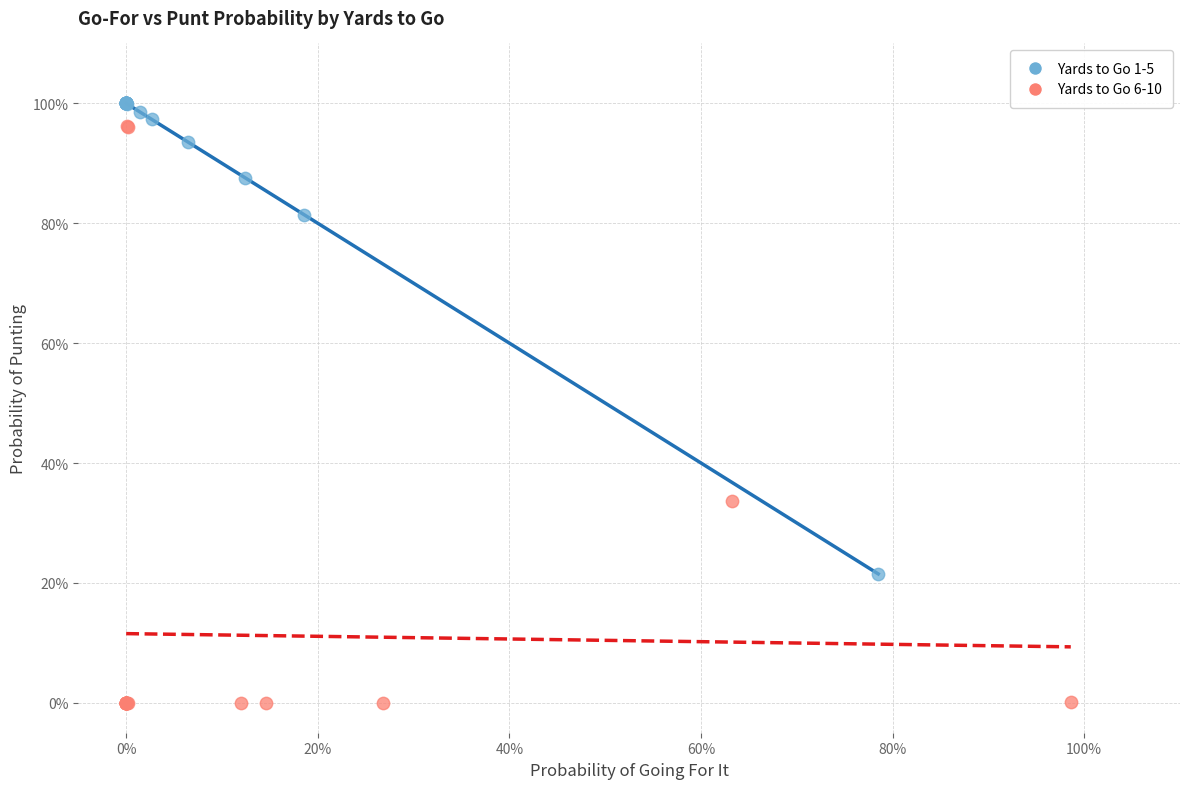

Which series contains the lowest Y value?

Yards to Go 6-10